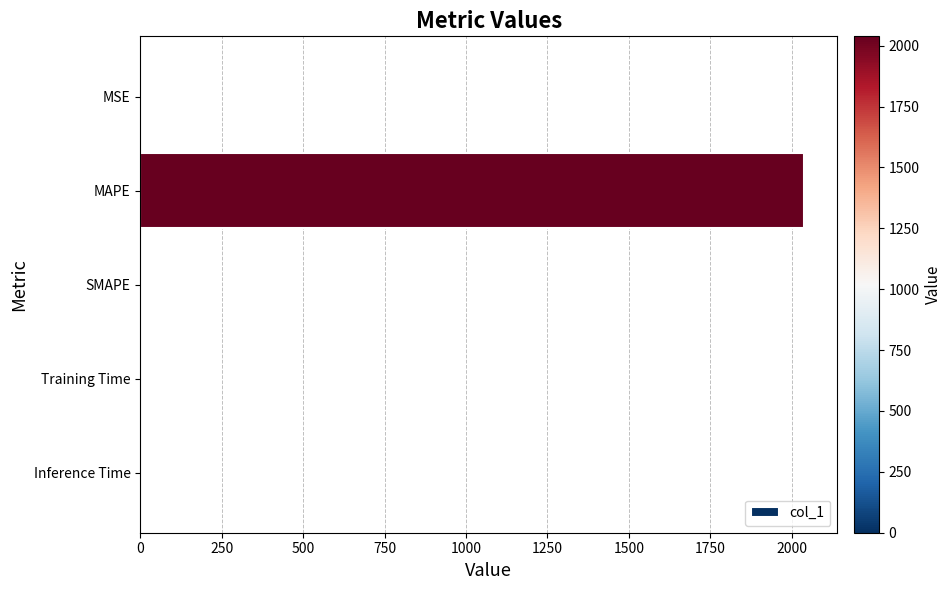

Count the number of categories in the chart.

5